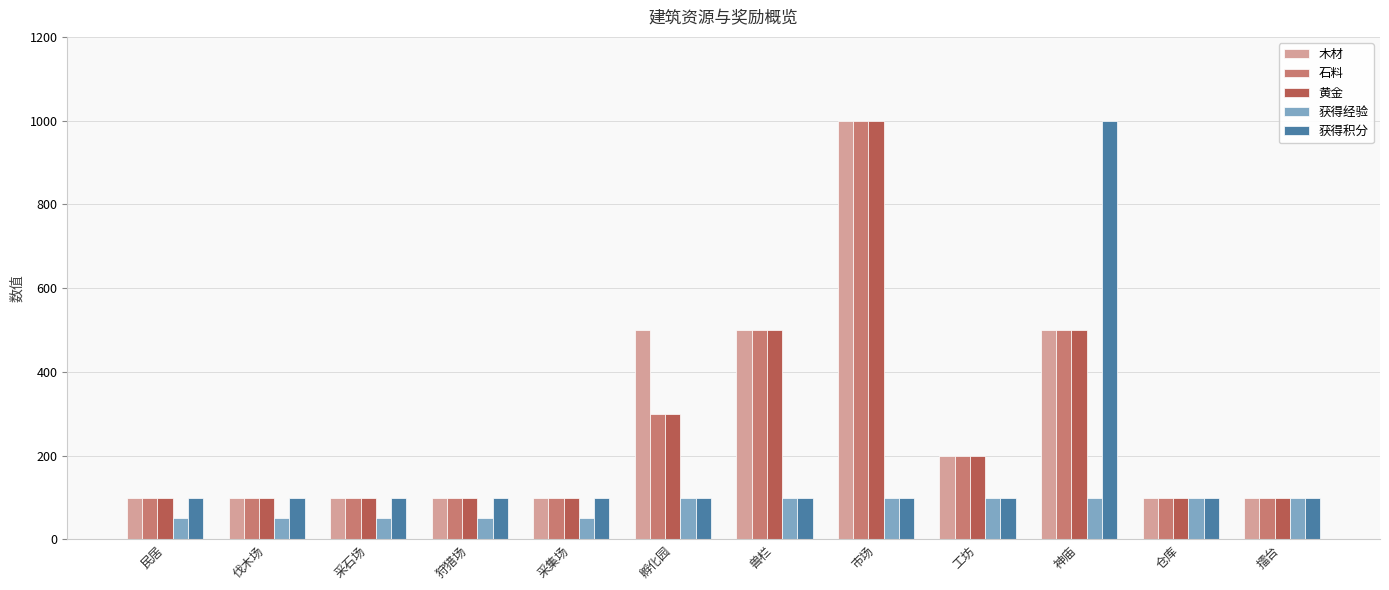

What is the minimum value for 木材?

100